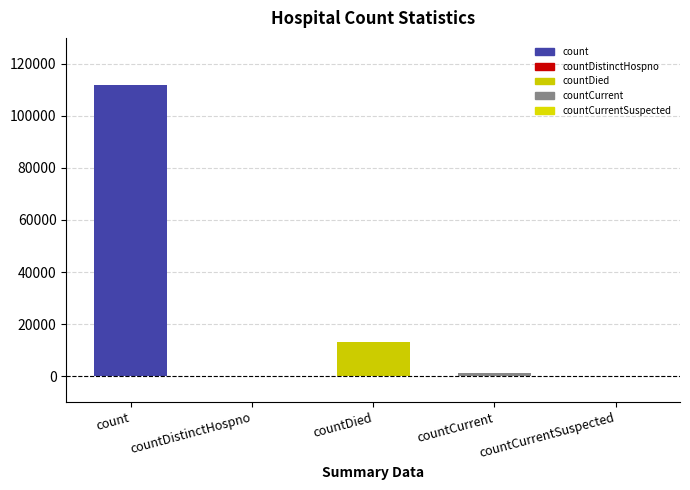

Is it true that the value at countDistinctHospno is 0?

True